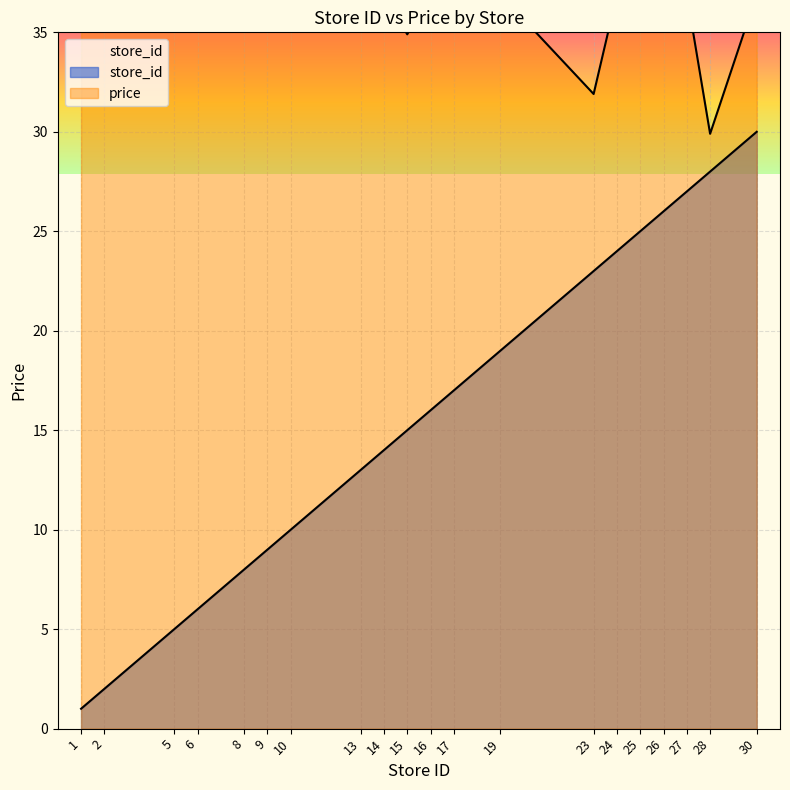

What is the maximum value shown in the chart?

36.9